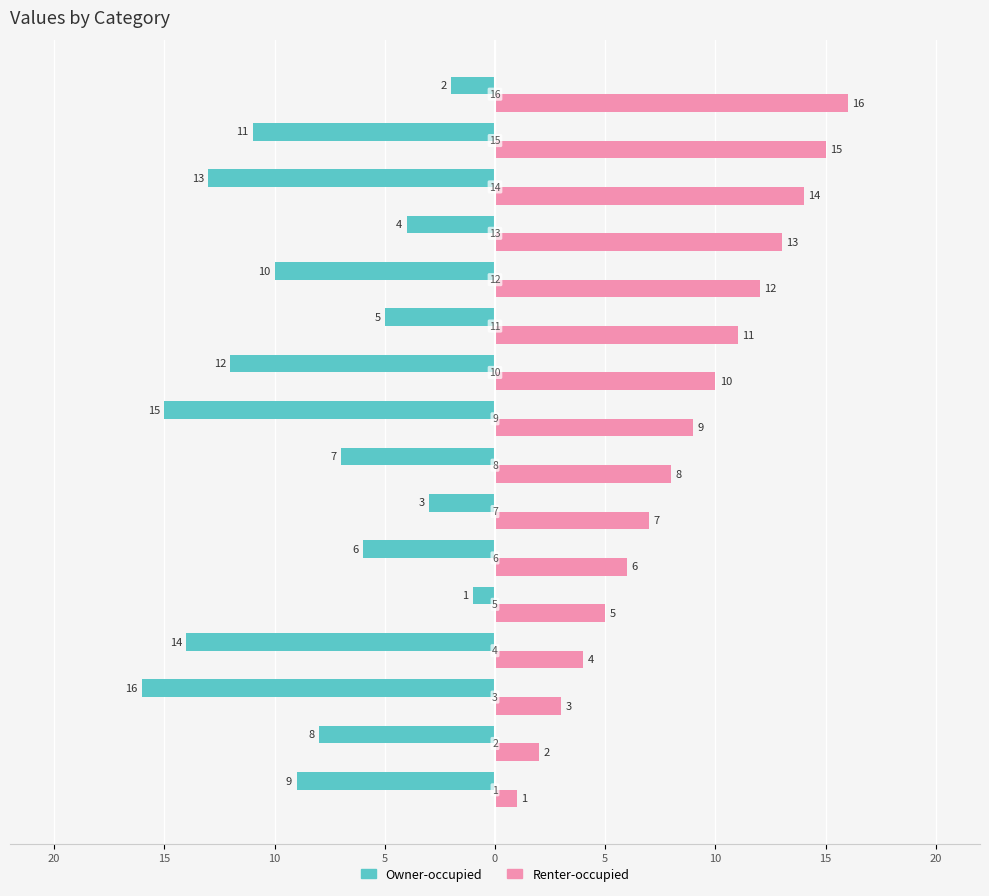

What are all the series names shown in the legend?

Owner-occupied, Renter-occupied